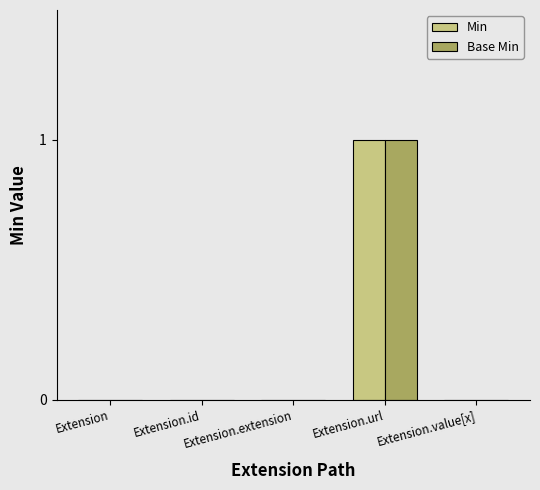

Reading left to right, what are all the values shown in this chart?

Min: Extension=0	Extension.id=0	Extension.extension=0	Extension.url=1	Extension.value[x]=0
Base Min: Extension=0	Extension.id=0	Extension.extension=0	Extension.url=1	Extension.value[x]=0